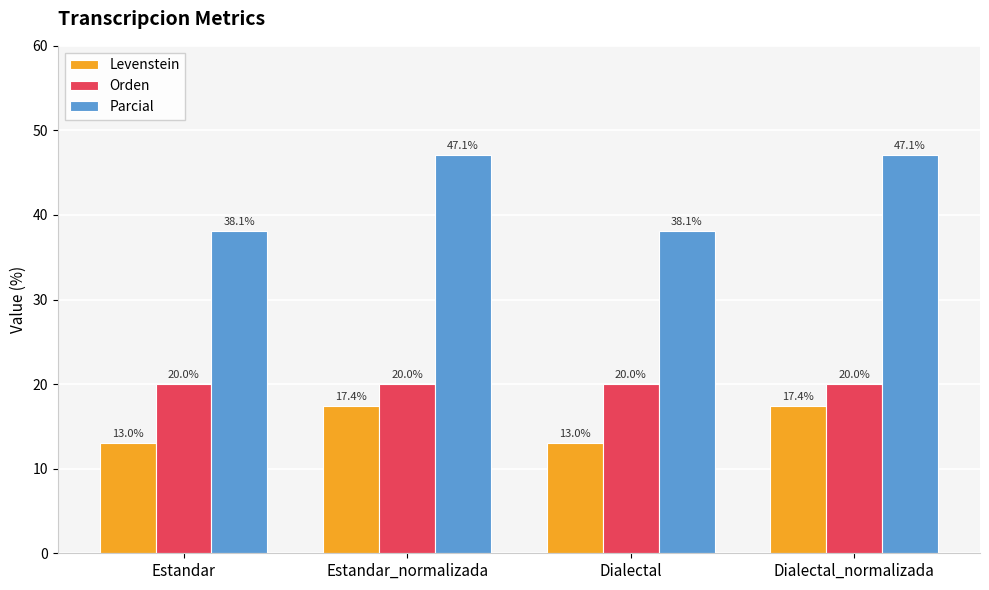

What is the smallest value displayed?

13.0